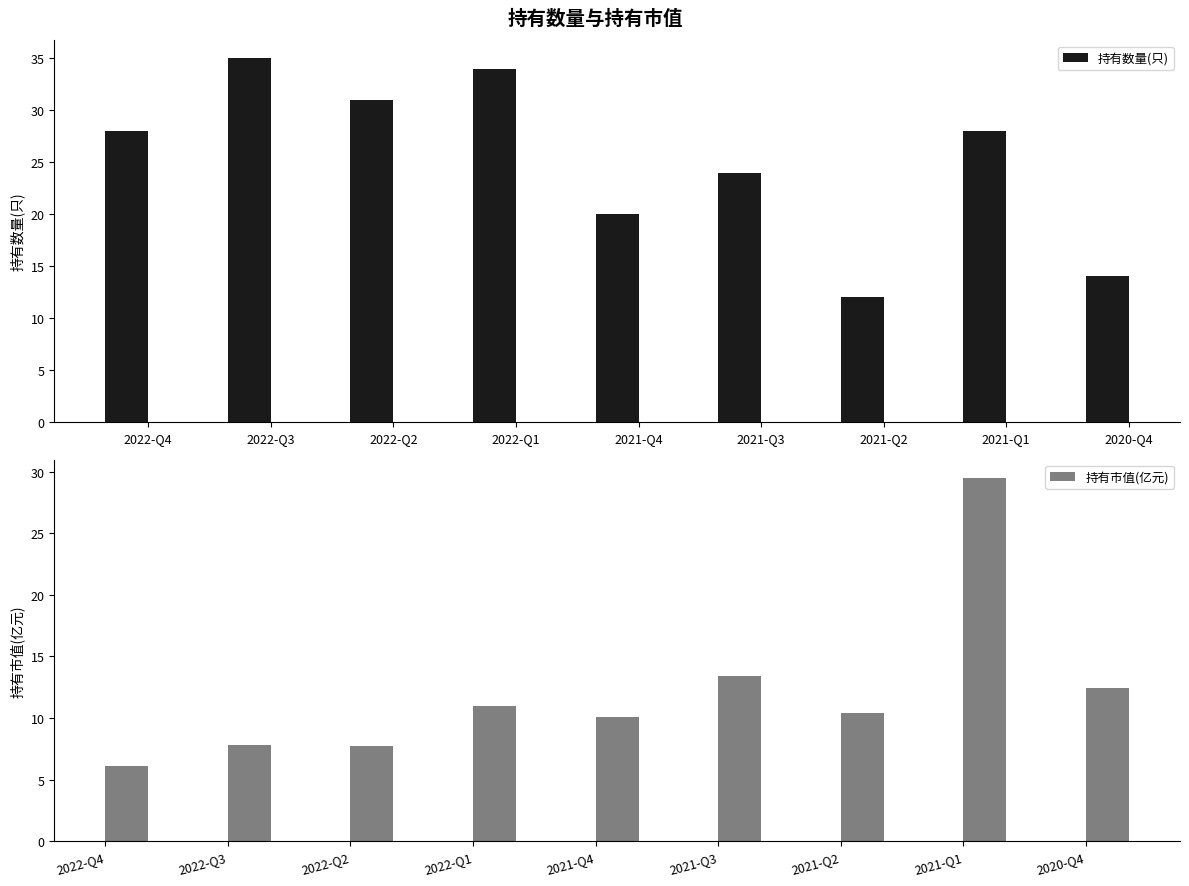

What is the difference between the highest and lowest values at 2022-Q4?

21.9